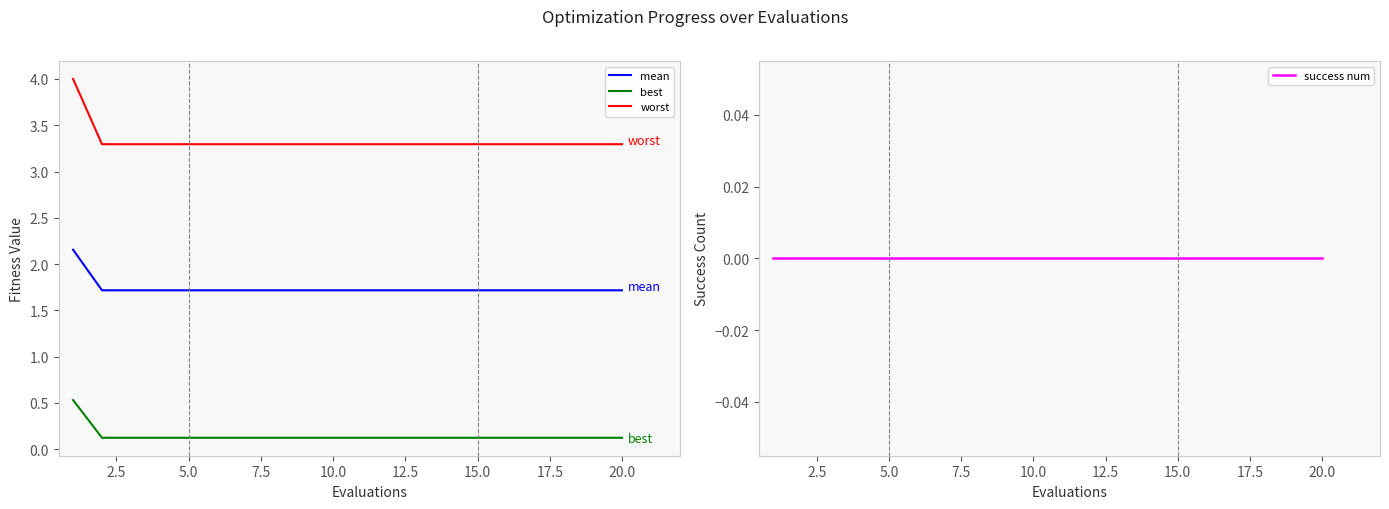

Is the value of success num at 7.5 greater than the value of best at 16?

No